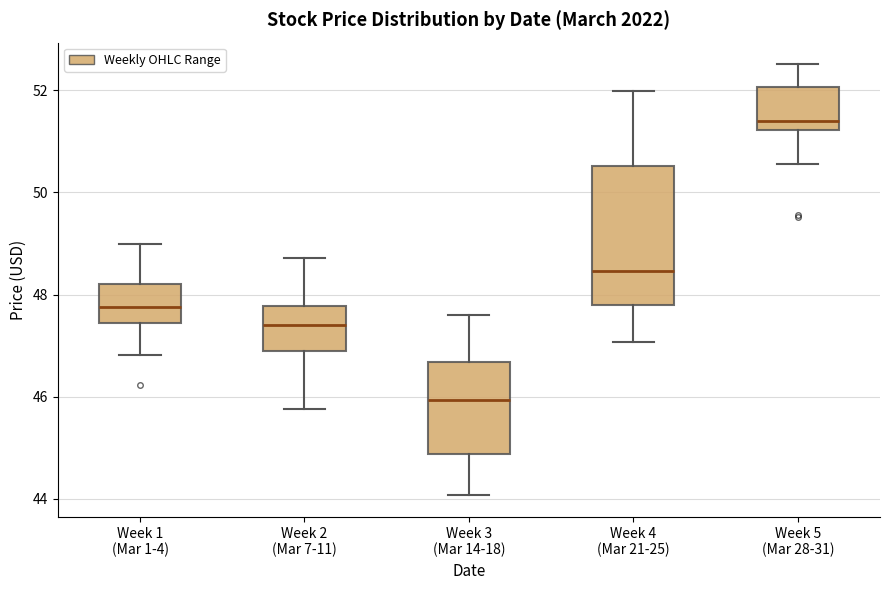

Which box has the lowest median line?

Week 3 (Mar 14-18)